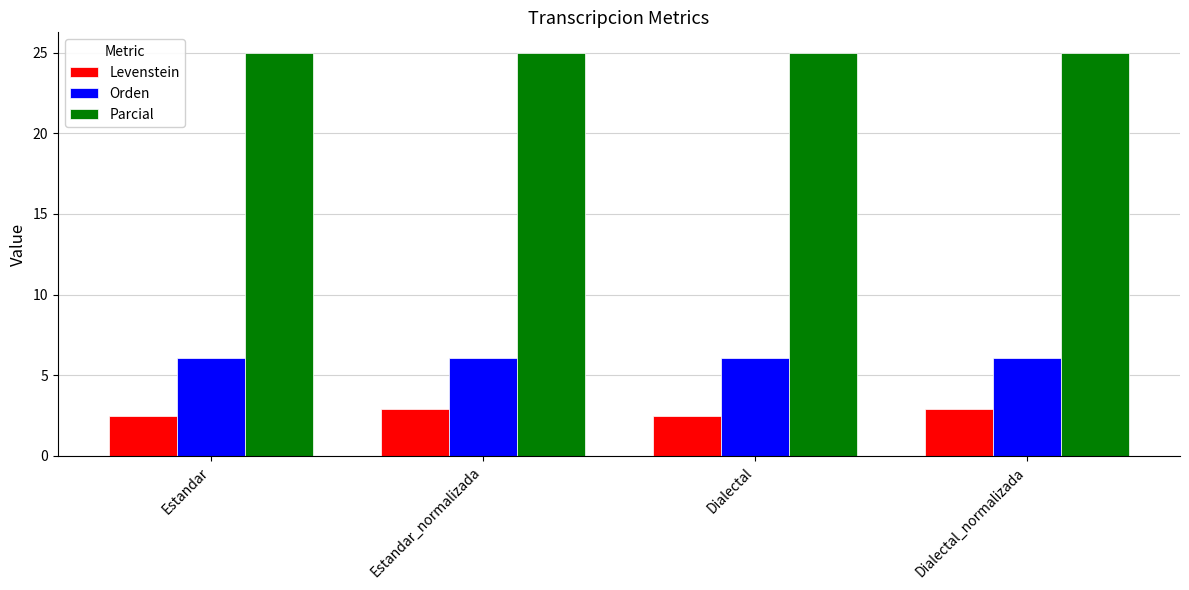

Reading left to right, what are all the values shown in this chart?

Levenstein: Estandar=2.5	Estandar_normalizada=2.9	Dialectal=2.5	Dialectal_normalizada=2.9
Orden: Estandar=6.1	Estandar_normalizada=6.1	Dialectal=6.1	Dialectal_normalizada=6.1
Parcial: Estandar=25.0	Estandar_normalizada=25.0	Dialectal=25.0	Dialectal_normalizada=25.0